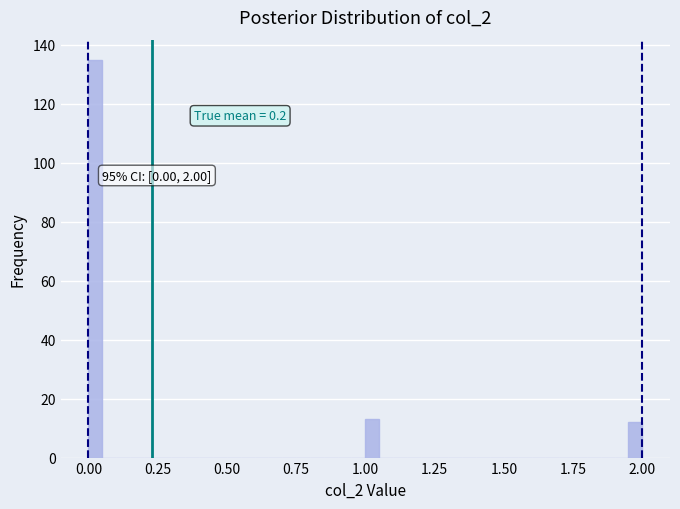

Read against the x-axis, roughly where is the centre of the tallest bar?

0.05